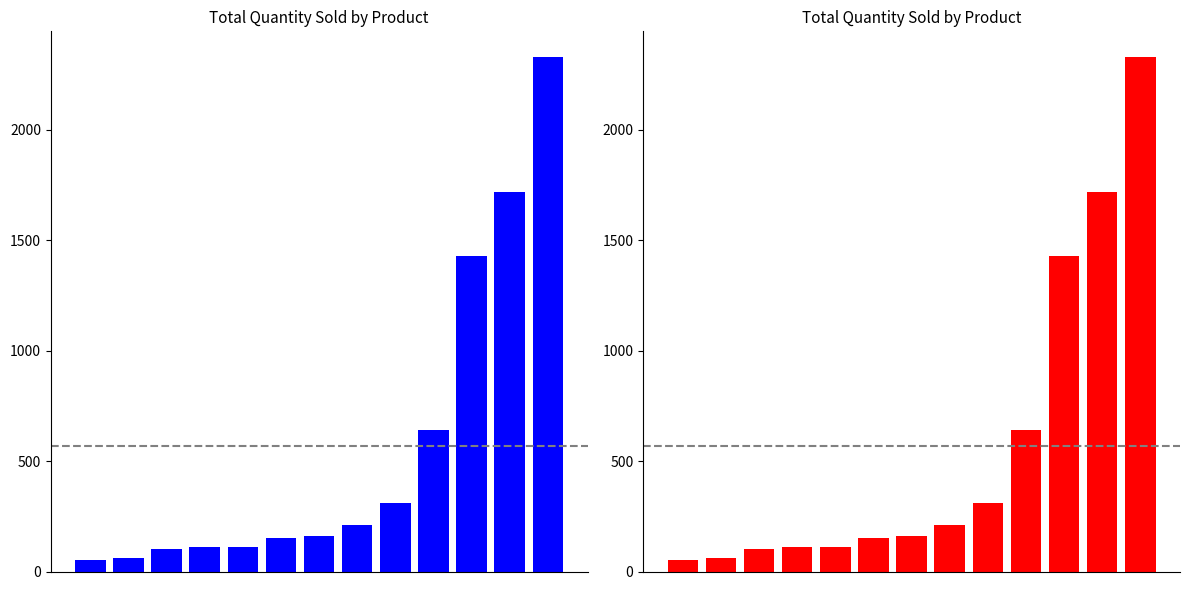

Reading left to right, what are all the values shown in this chart?

0=50	1=60	2=100	3=110	4=110	5=150	6=160	7=210	8=310	9=640	10=1430	11=1720	12=2330